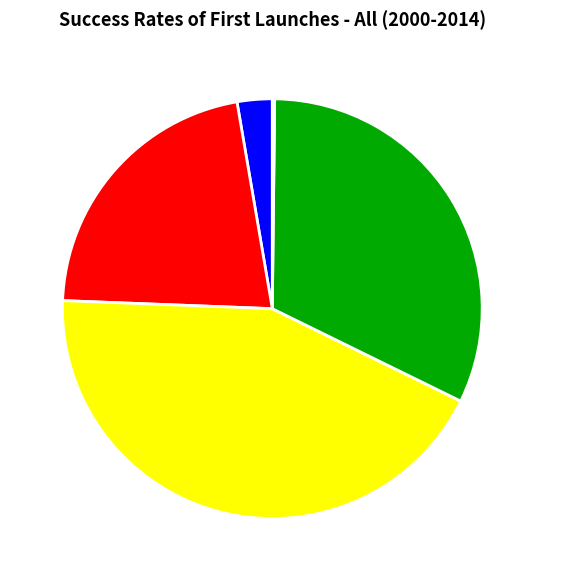

What is the largest slice in the pie chart?

SMAPE